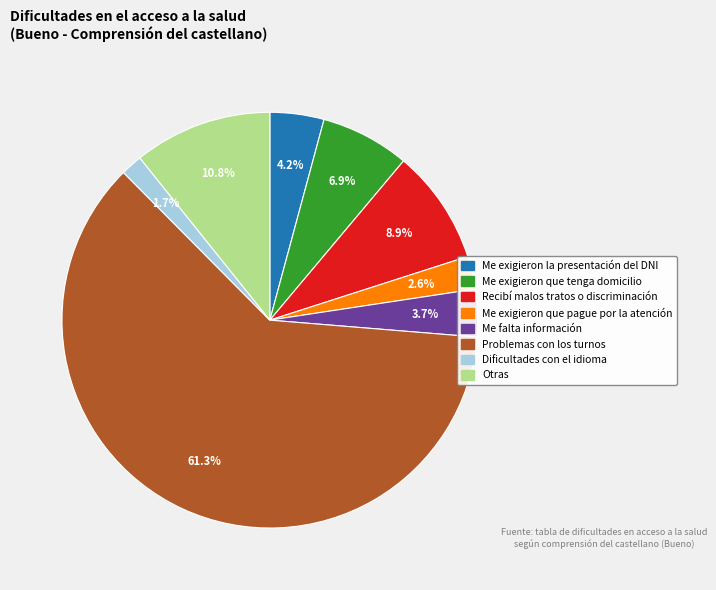

Between Dificultades con el idioma and Me exigieron la presentación del DNI, which is larger?

Me exigieron la presentación del DNI